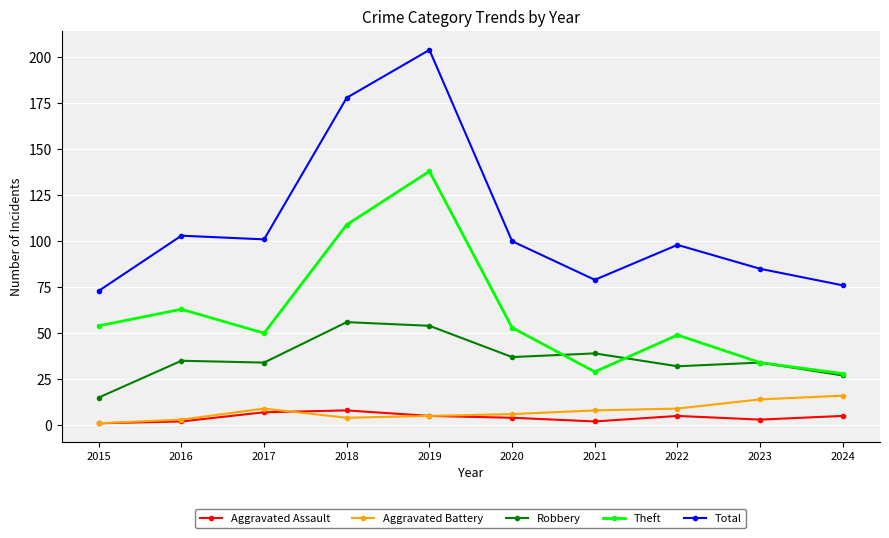

At which category does Theft reach its first local peak?

2016